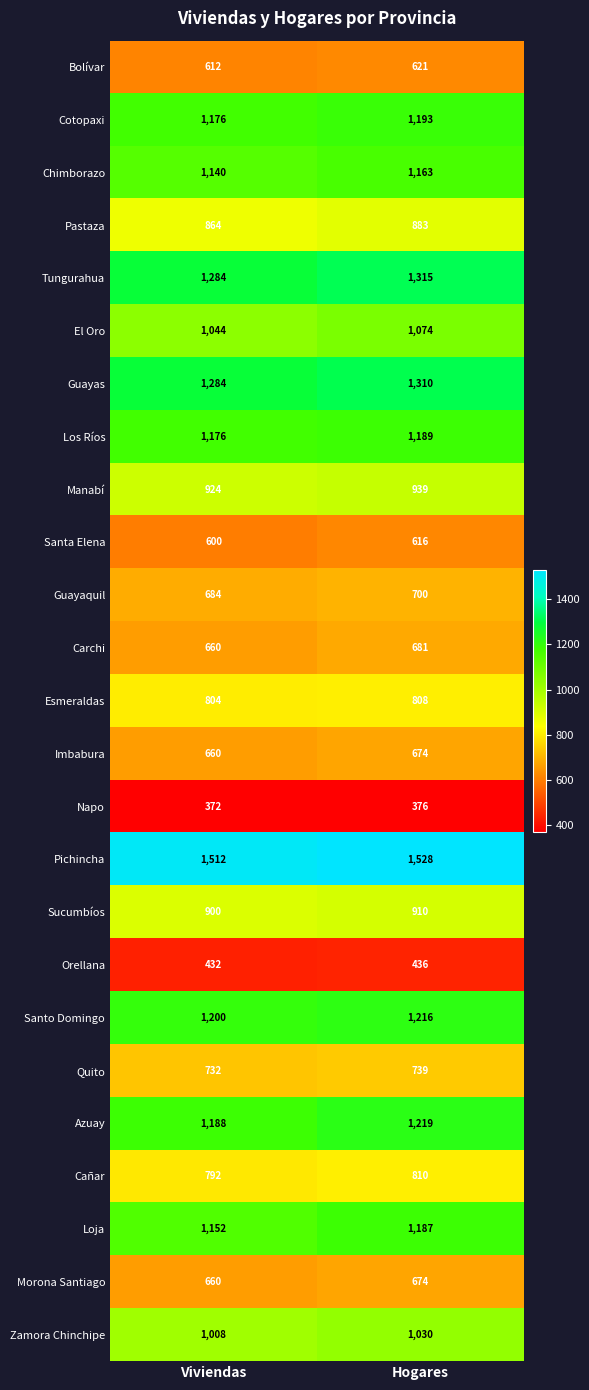

At which category does the chart reach its minimum across all series?

Viviendas